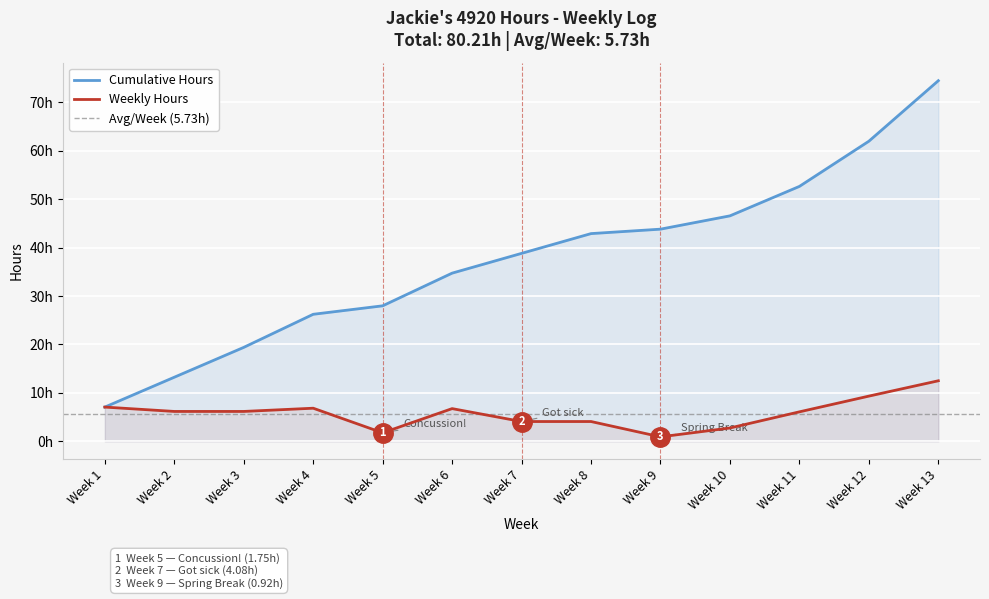

Rank the categories by value from lowest to highest.

Week 9, Week 5, Week 10, Week 8, Week 7, Week 11, Week 2, Week 3, Week 6, Week 4, Week 1, Week 12, Week 13